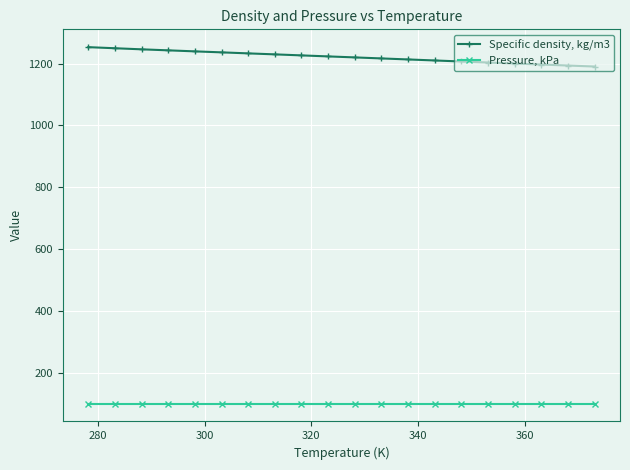

At how many categories does at least one series exceed 1123?

20